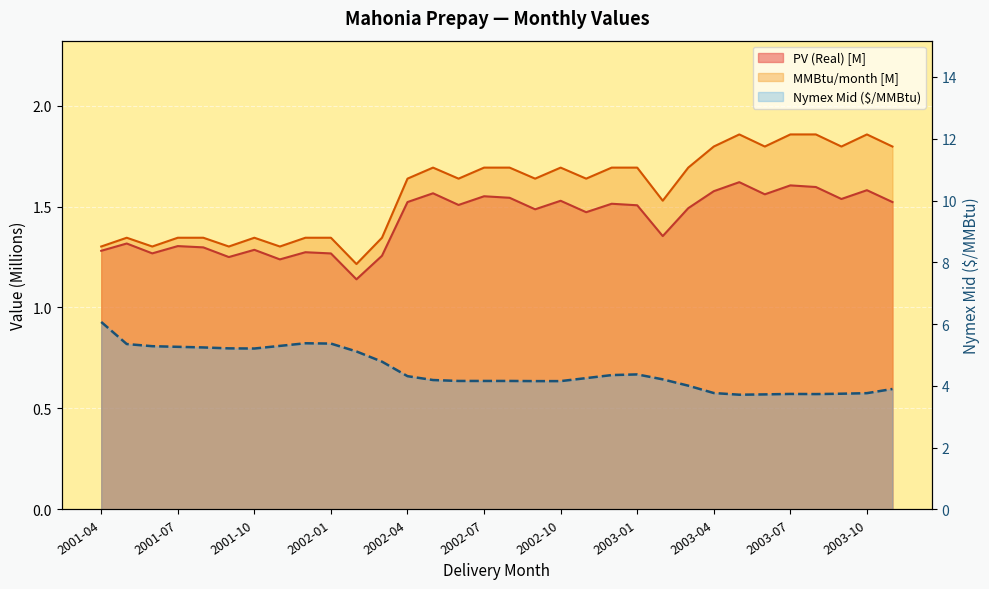

Is the value of Nymex Mid at 2001-11 greater than the value of MMBtu/month at 2002-03?

Yes